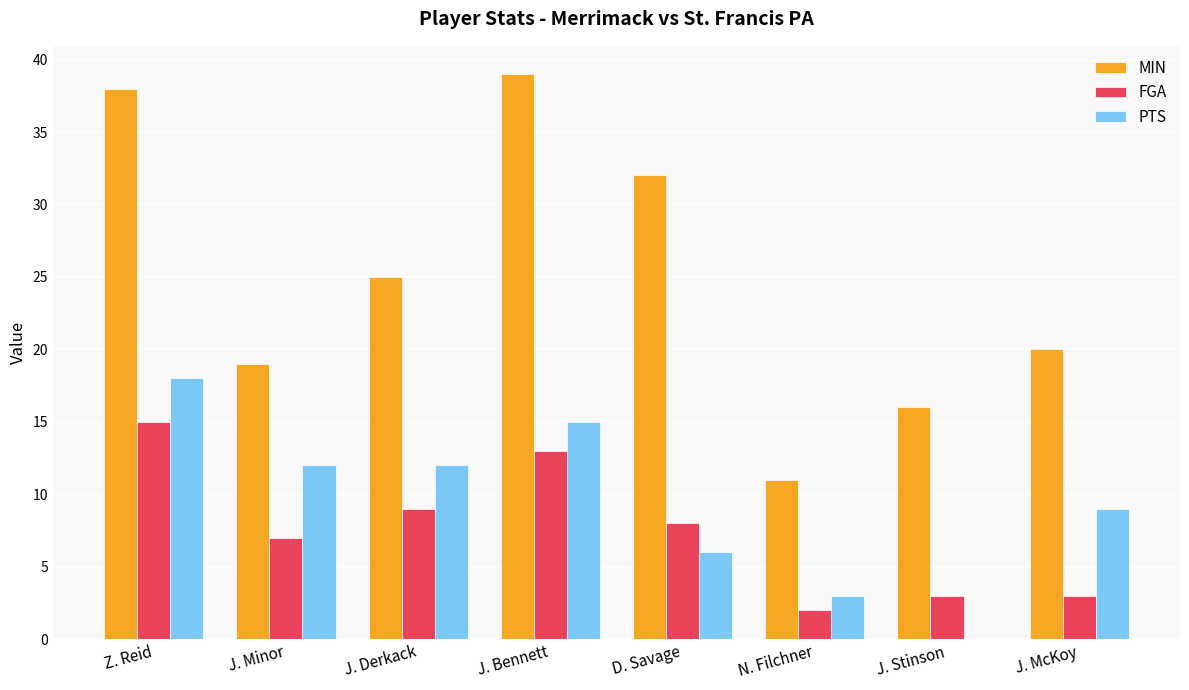

What is the highest value of the FGA series?

15